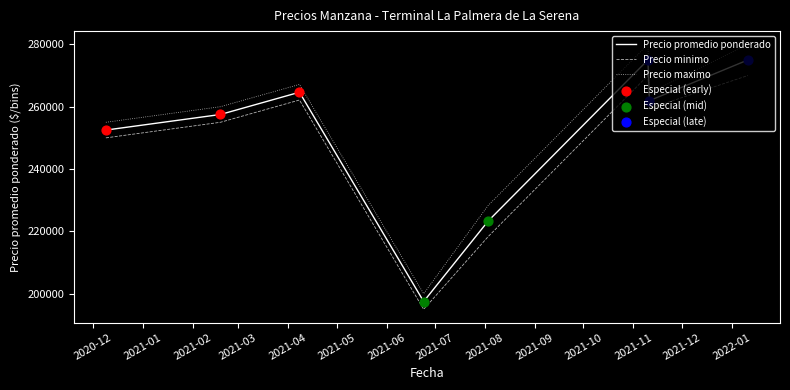

At how many categories does at least one series exceed 199445?

8